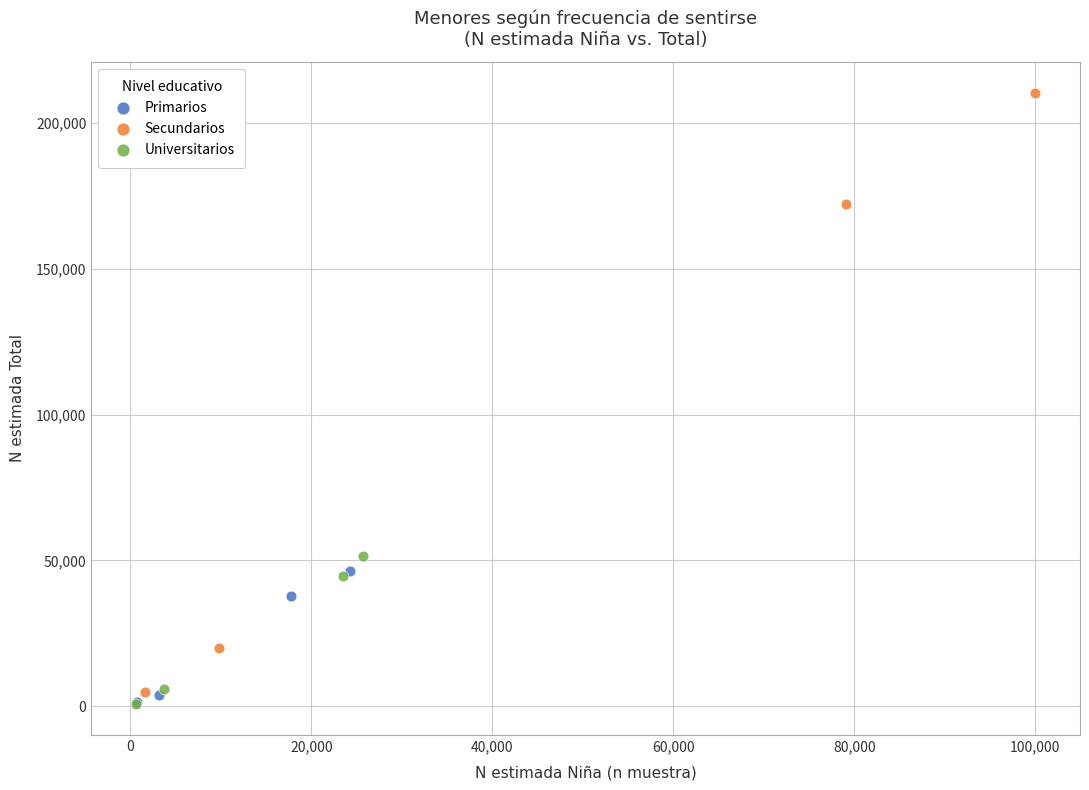

Which series has the widest spread of Y values?

Secundarios